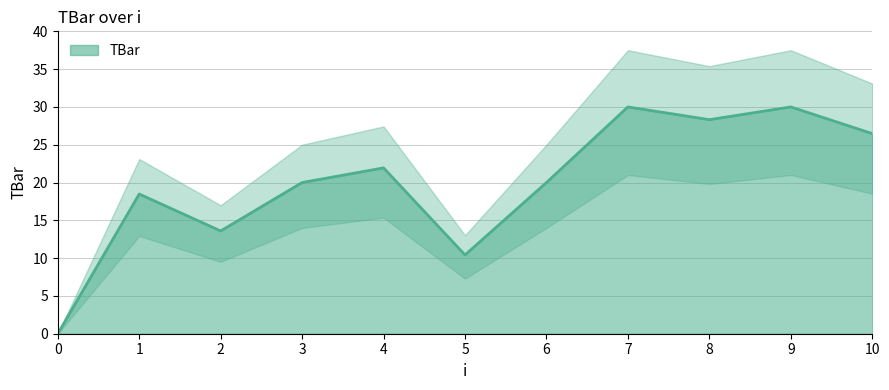

Reading right to left, list all the values displayed in this chart.

10=26.5	9=30.0	8=28.3	7=30.0	6=20.0	5=10.4	4=21.9	3=20.0	2=13.6	1=18.5	0=0.0